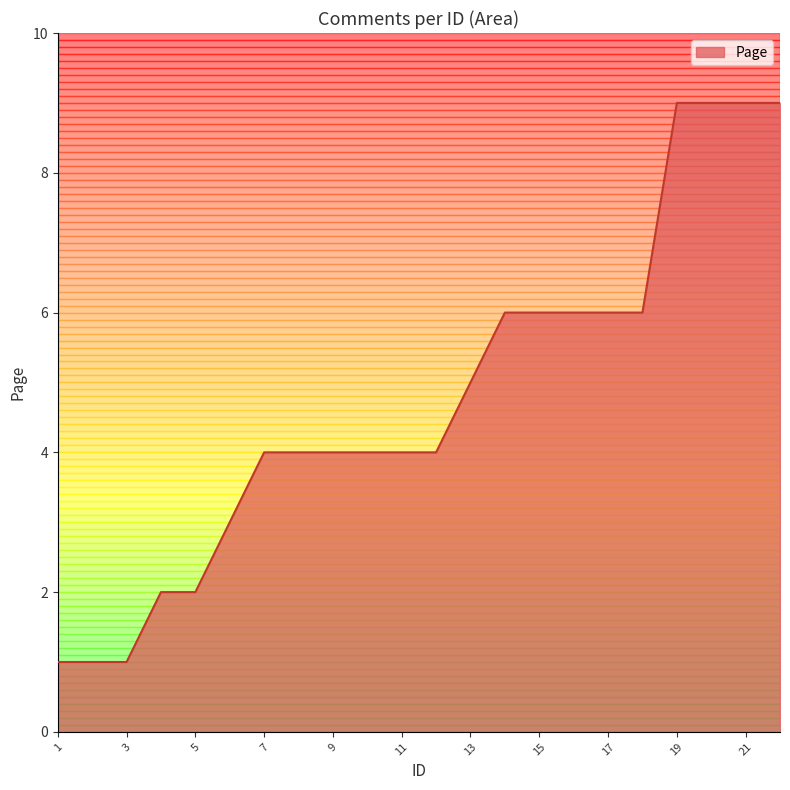

Reading left to right, transcribe all the data shown in this chart.

1	1	1	2	2	3	4	4	4	4	4	4	5	6	6	6	6	6	9	9	9	9